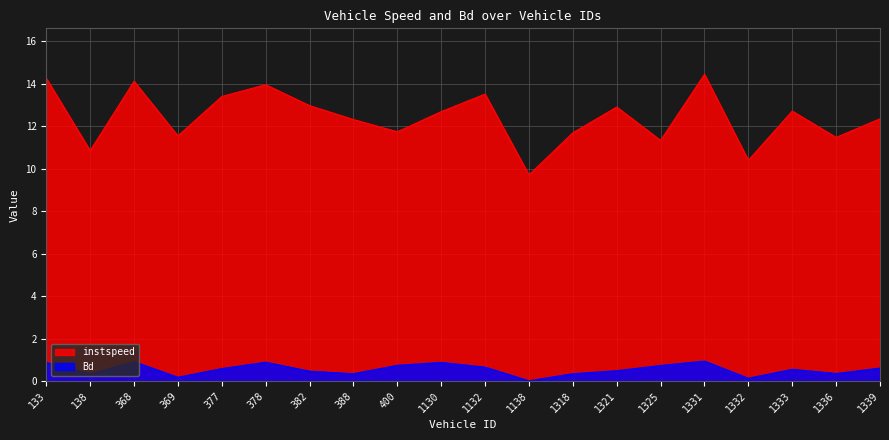

True or false: instspeed and Bd cross at least once.

False